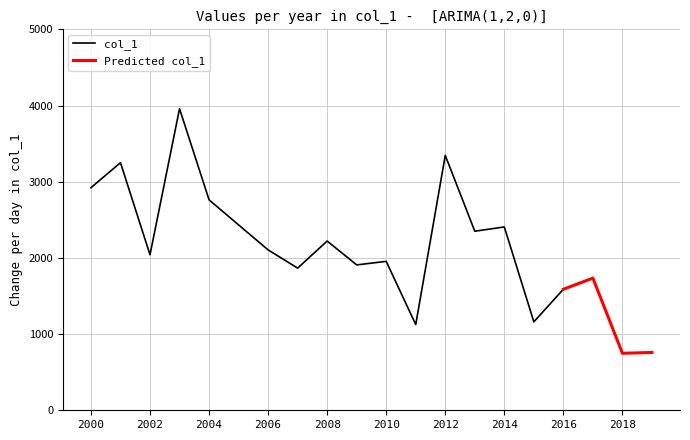

What is the change in value from 2013-04-15 to 2014-04-15?

+56.2